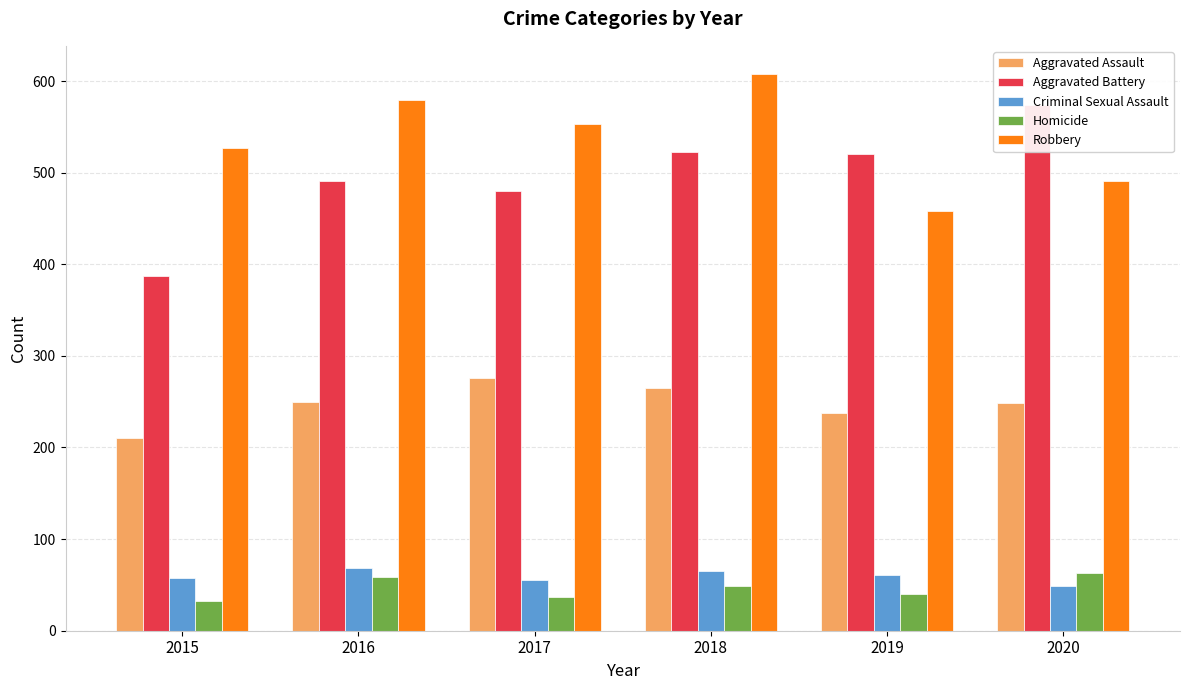

Where does the Robbery series first go above 553?

2016